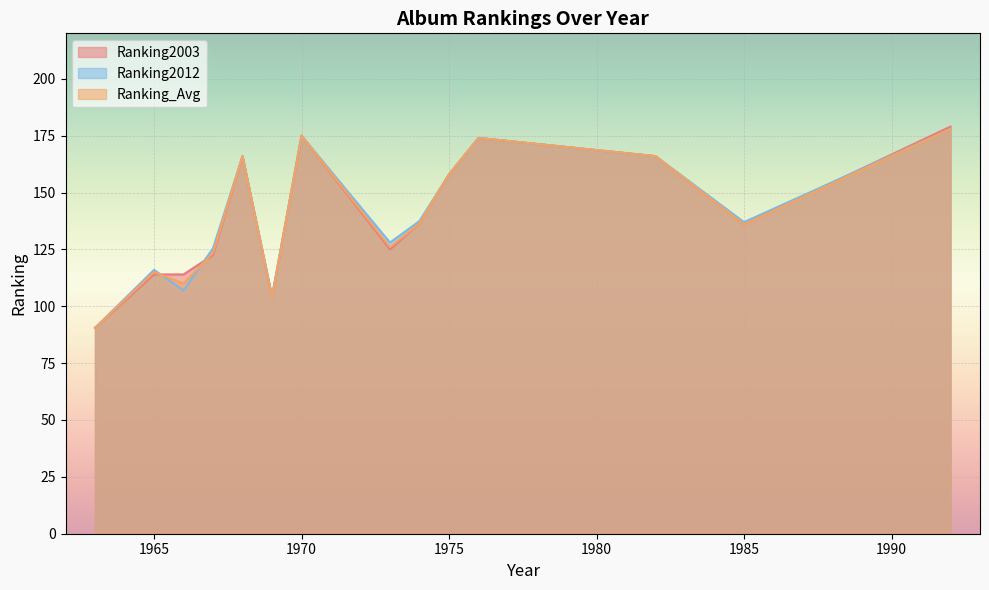

True or false: Ranking2012 has a value of 116 at 1965.

True